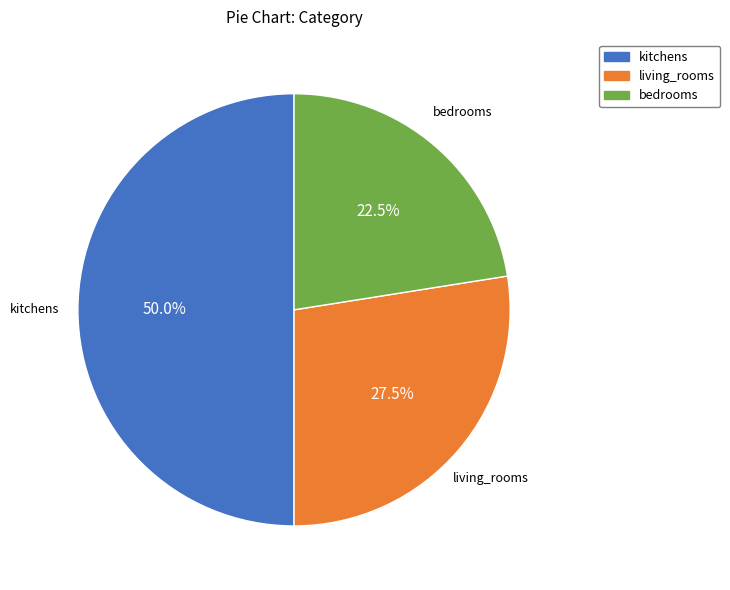

Rank the categories by value from highest to lowest.

kitchens, living_rooms, bedrooms